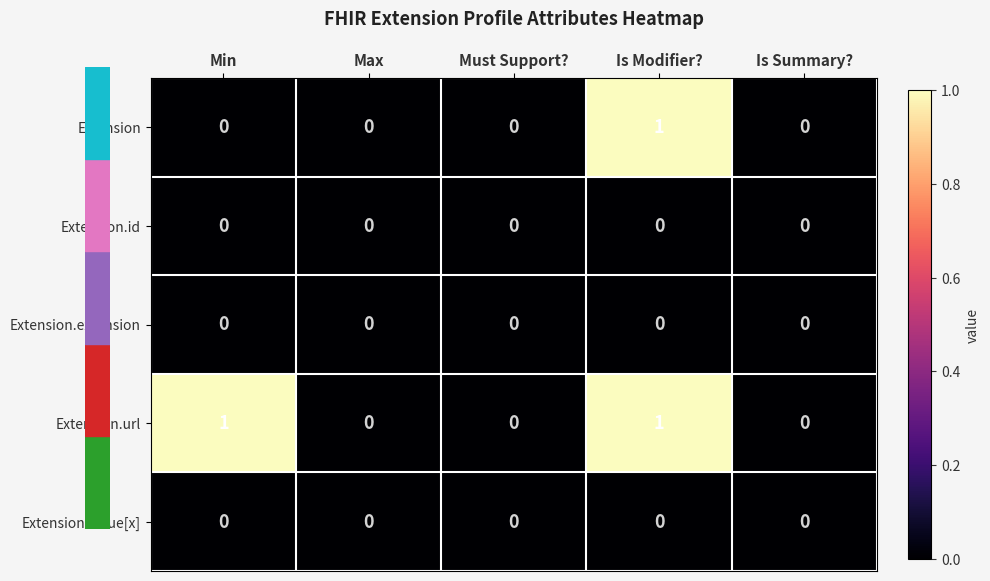

Reading left to right, what are all the values shown in this chart?

Extension: Min=0	Max=0	Must Support?=0	Is Modifier?=1	Is Summary?=0
Extension.id: Min=0	Max=0	Must Support?=0	Is Modifier?=0	Is Summary?=0
Extension.extension: Min=0	Max=0	Must Support?=0	Is Modifier?=0	Is Summary?=0
Extension.url: Min=1	Max=0	Must Support?=0	Is Modifier?=1	Is Summary?=0
Extension.value[x]: Min=0	Max=0	Must Support?=0	Is Modifier?=0	Is Summary?=0